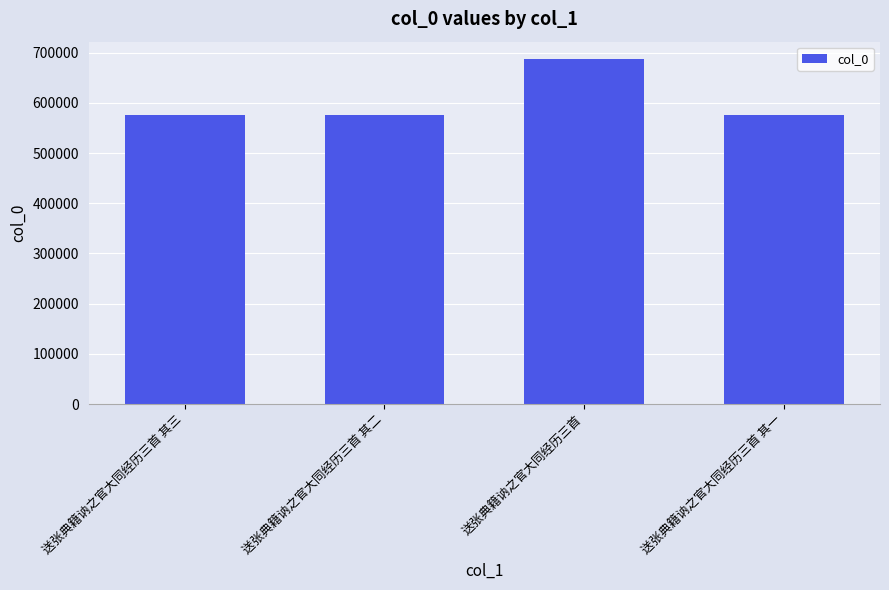

Where is the data nearest to the value 631794?

送张典籍讷之官大同经历三首 其三